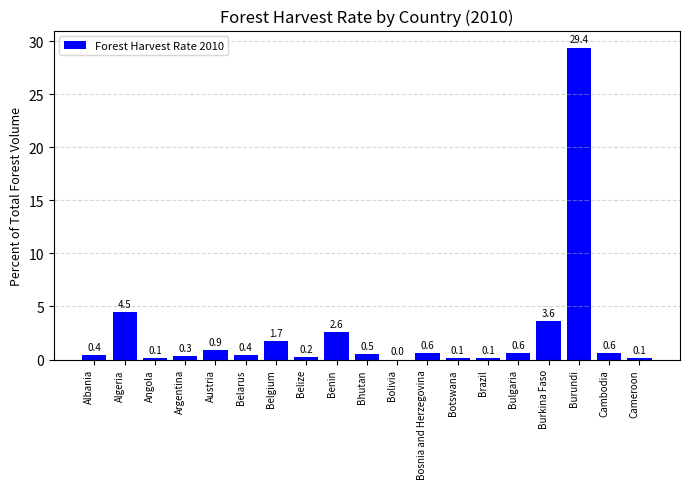

How many positive values are there?

18